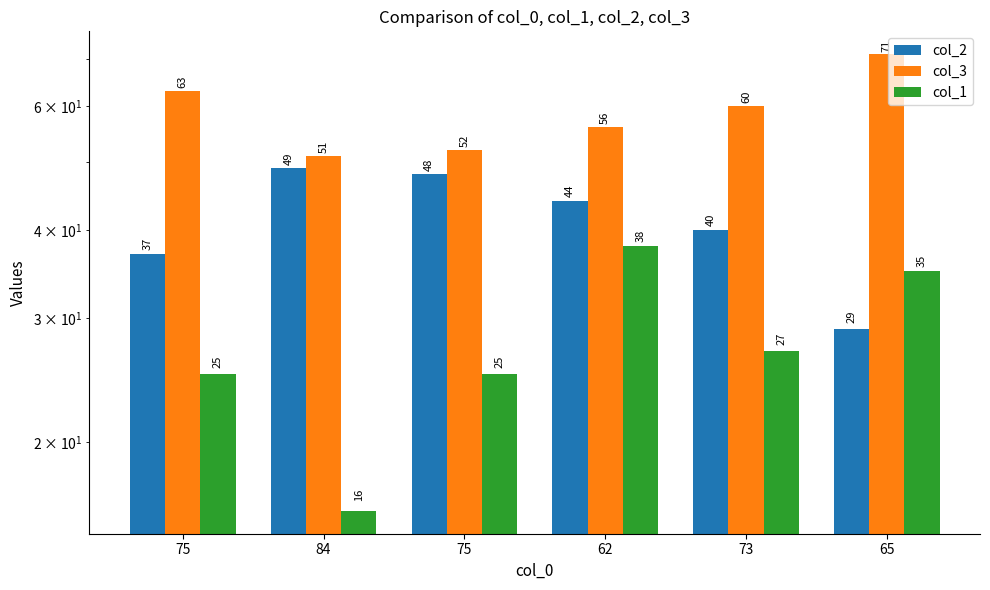

What is the value of the col_3 bar at the 2nd from the left?

51